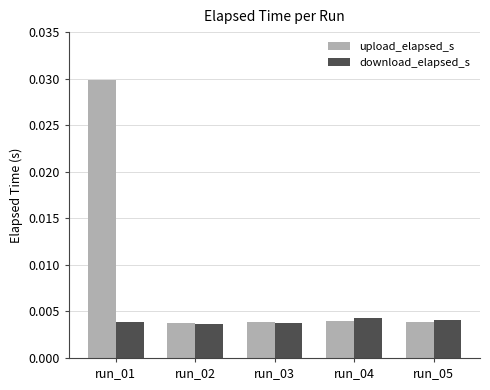

Are the bars horizontal?

No